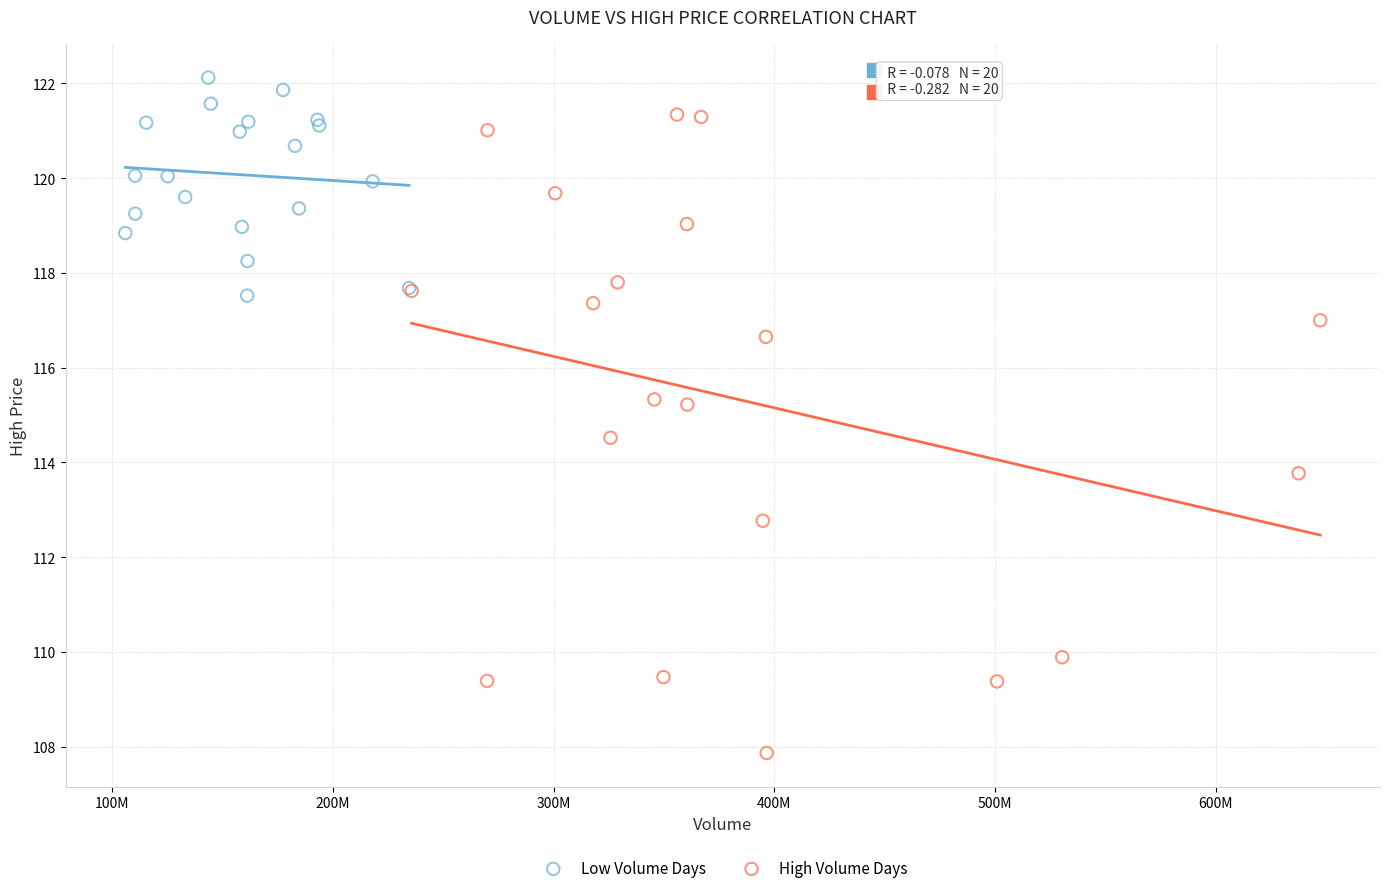

Which series has the largest Y range (max minus min)?

High Volume Days